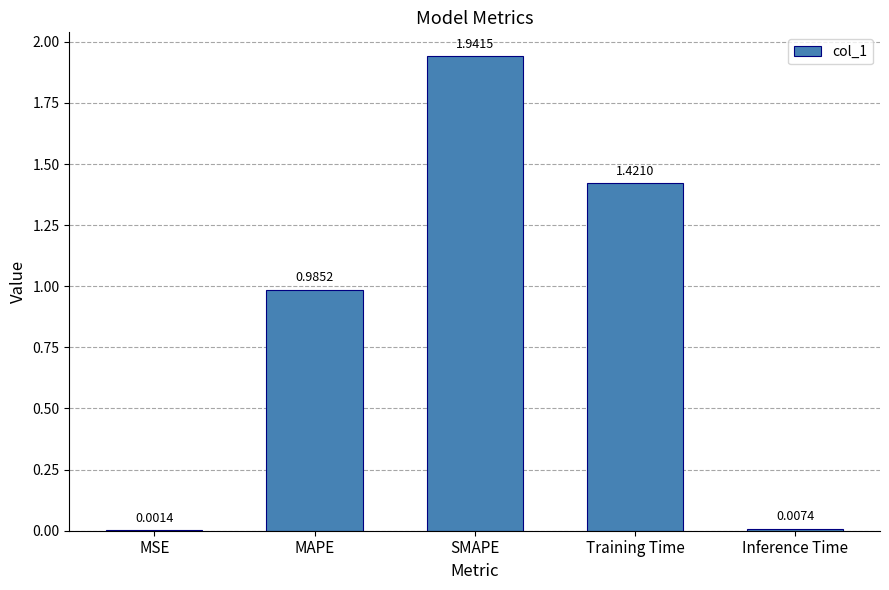

Which has a higher value, Inference Time or Training Time?

Training Time